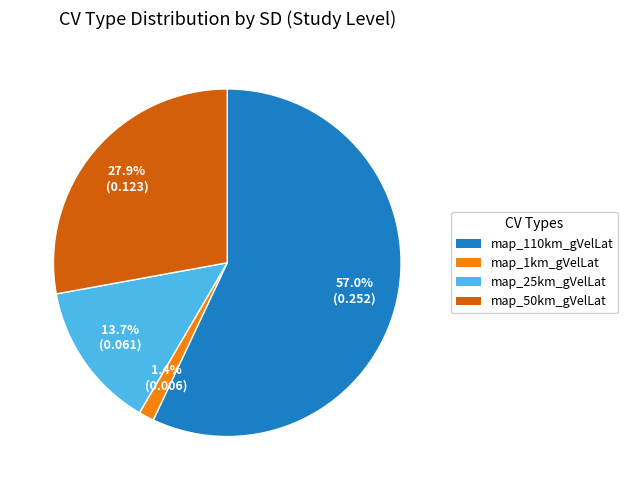

Is map_1km_gVelLat the majority of the pie?

No